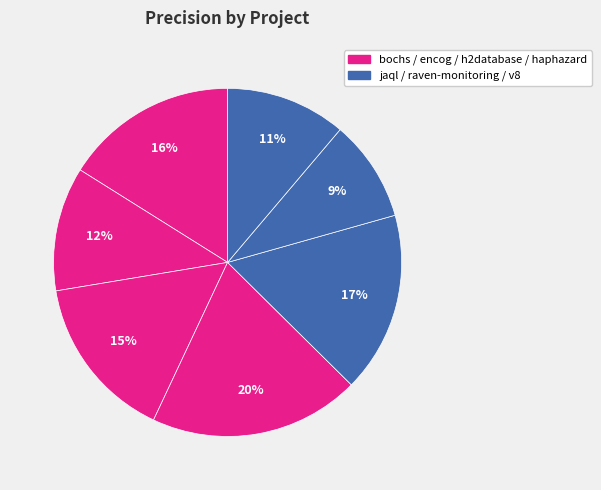

How many segments does this pie chart have?

7